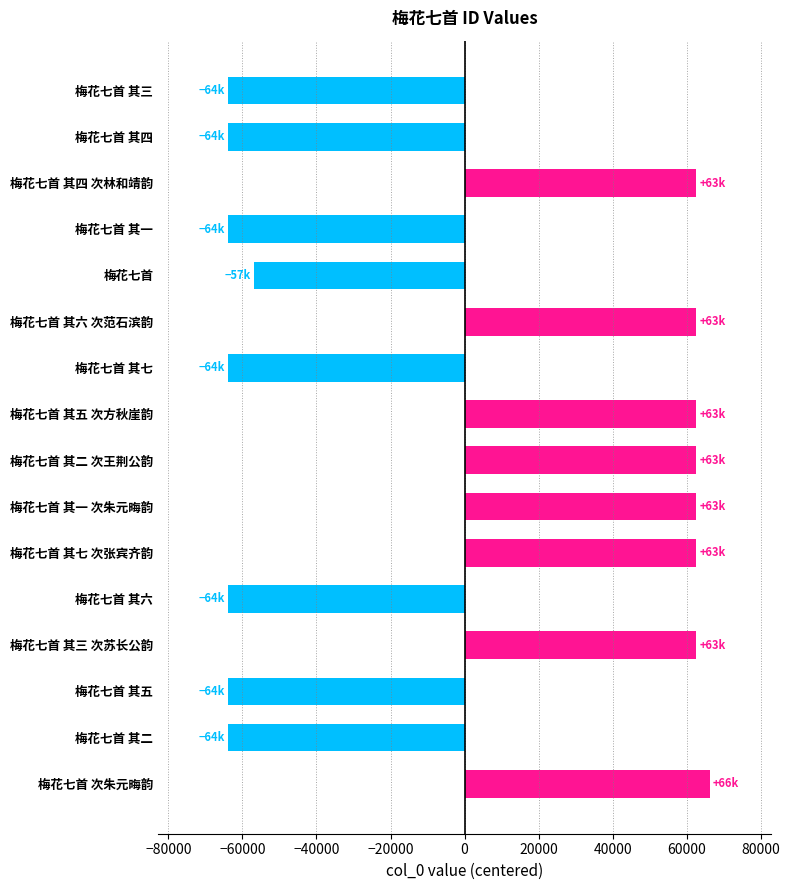

What is the maximum value shown in the chart?

66218.9